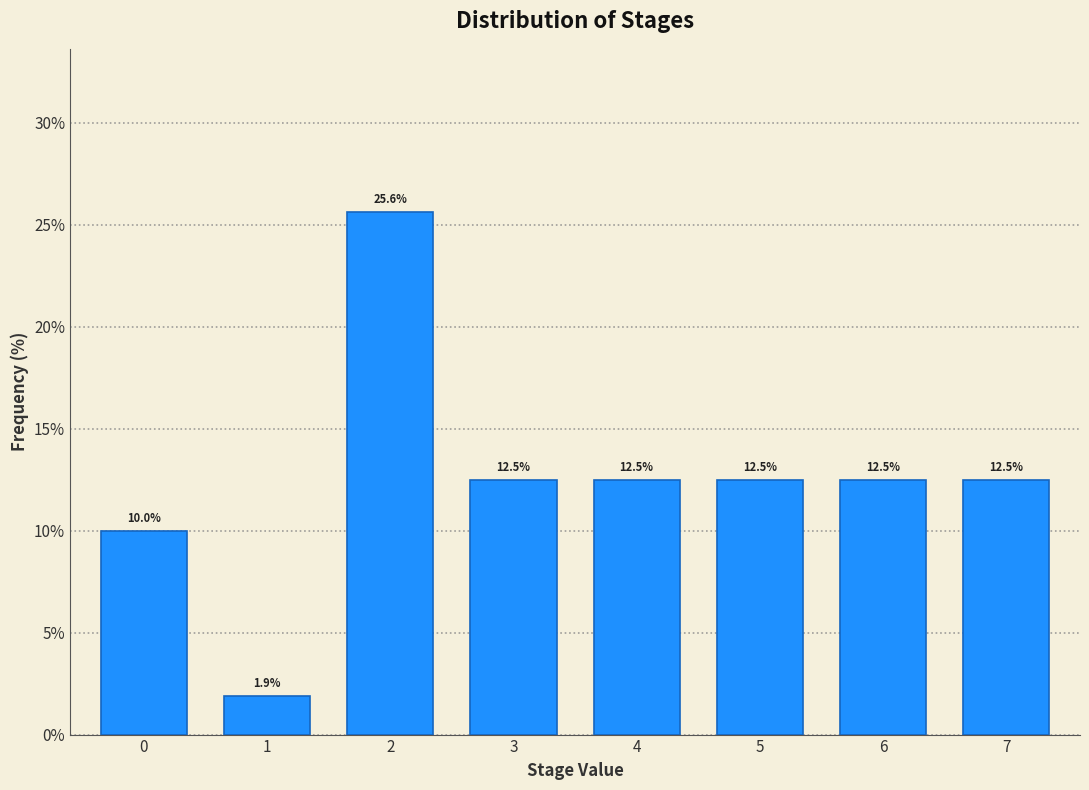

Reading right to left, extract all data points from this chart.

12.5	12.5	12.5	12.5	12.5	25.6	1.9	10.0